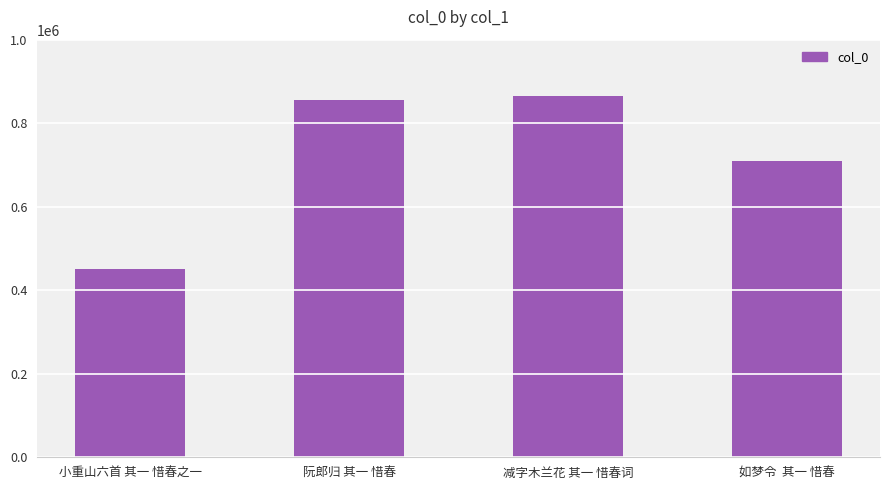

What is the smallest value displayed?

450434